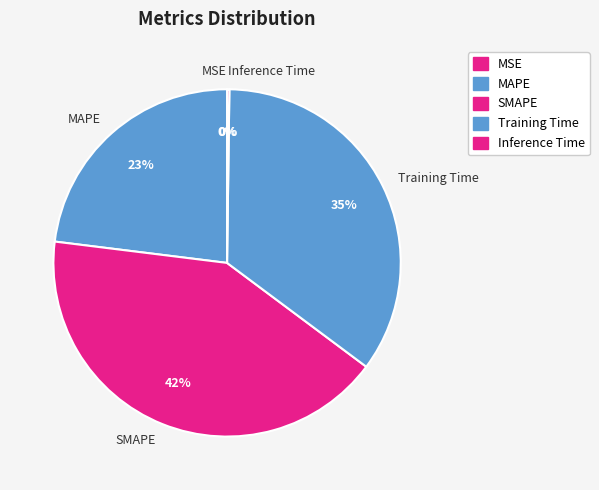

Which category has the smallest portion of the pie?

MSE